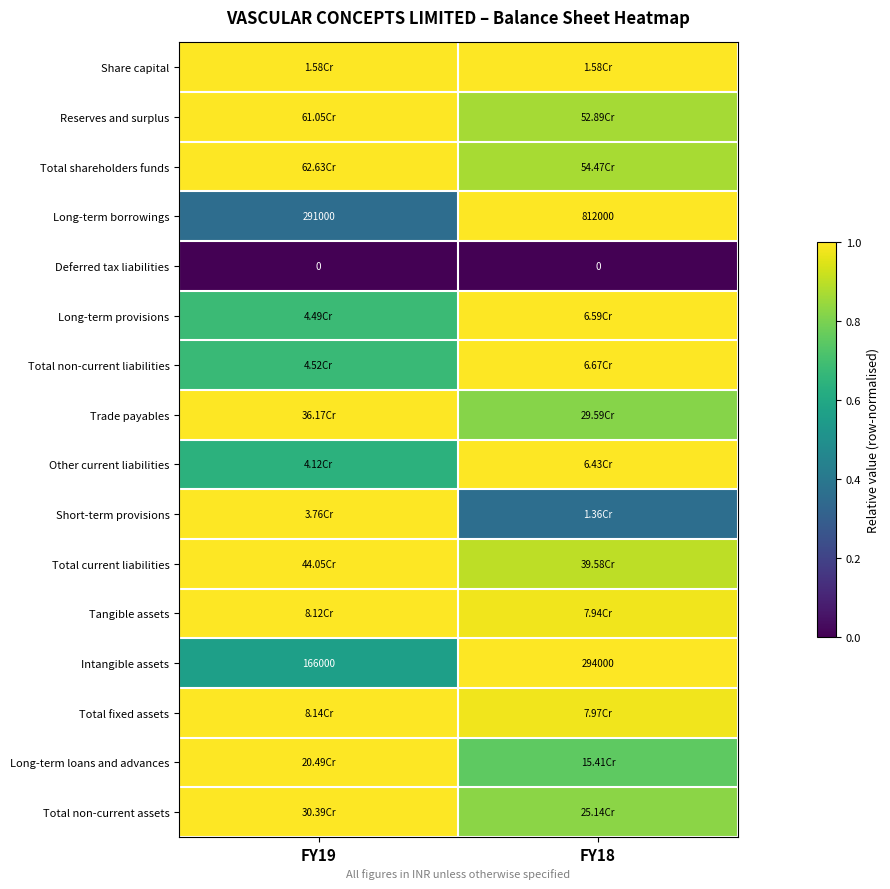

Is it true that Long-term provisions equals 0.5 at FY18?

False